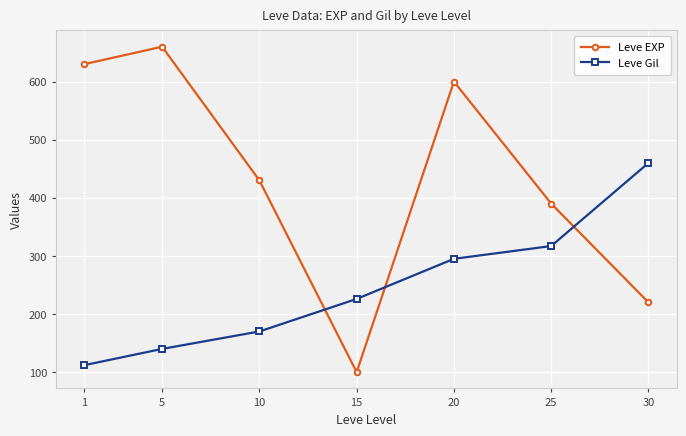

Is the value of Leve Gil at 20 greater than the value of Leve EXP at 15?

Yes